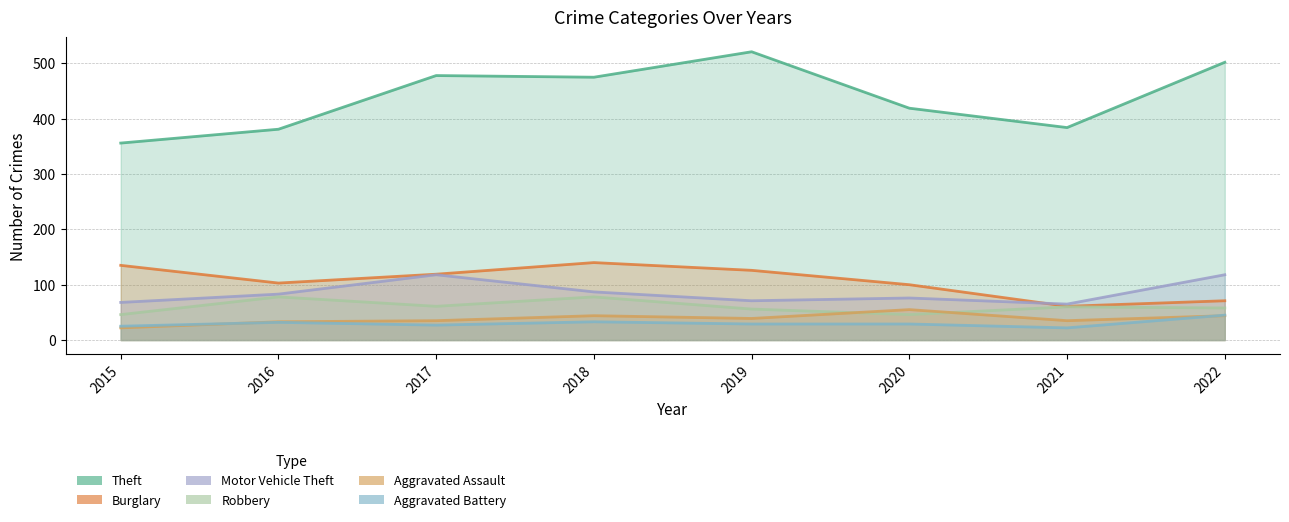

List the series in order of their peak value, highest first.

Theft, Burglary, Motor Vehicle Theft, Robbery, Aggravated Assault, Aggravated Battery